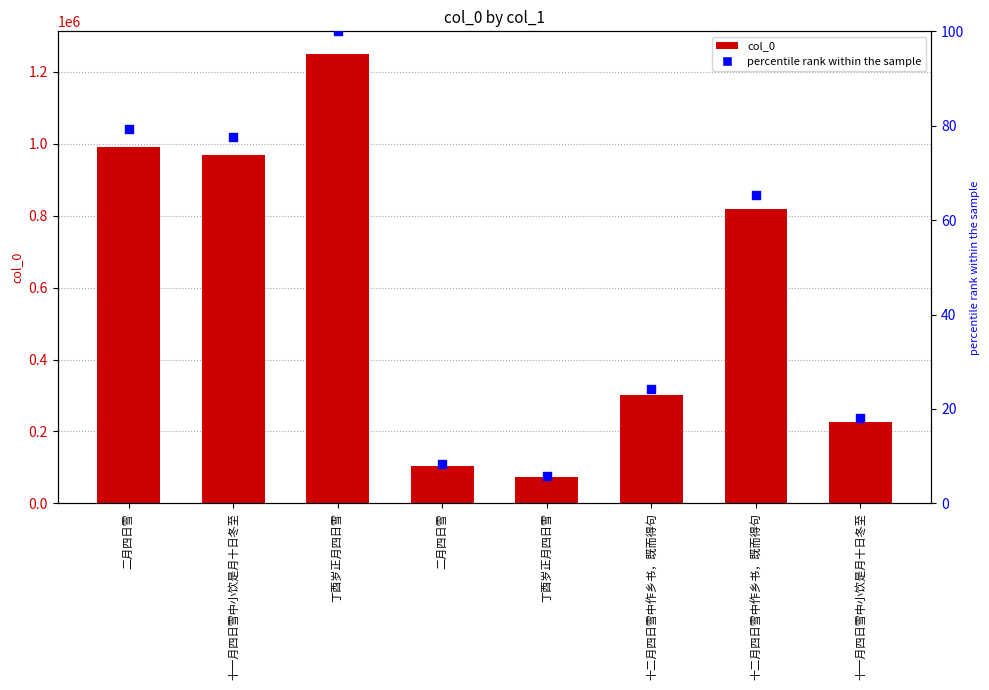

What are all the series names shown in the legend?

col_0, percentile rank within the sample